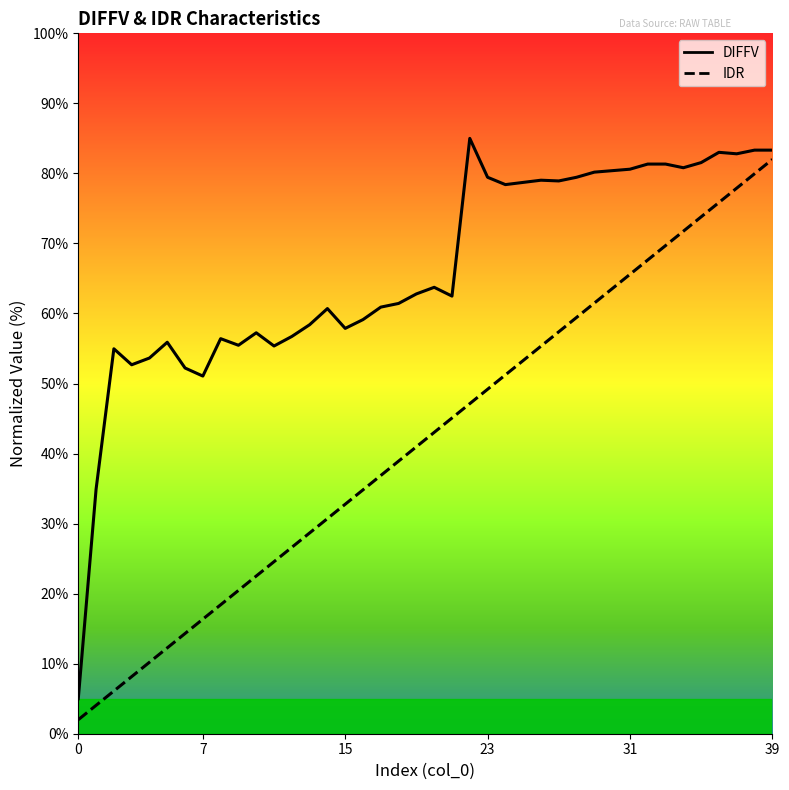

Reading left to right, list all the values displayed in this chart.

DIFFV: 5.0	34.9	55.0	52.7	53.6	55.9	52.2	51.1	56.4	55.5	57.2	55.4	56.7	58.4	60.7	57.9	59.1	60.9	61.4	62.8	63.7	62.5	85.0	79.4	78.4	78.7	79.0	78.9	79.4	80.2	80.4	80.6	81.3	81.3	80.8	81.5	83.0	82.8	83.3	83.3
IDR: 2.0	4.1	6.1	8.2	10.2	12.3	14.3	16.4	18.4	20.5	22.5	24.6	26.6	28.7	30.7	32.8	34.8	36.9	38.9	41.0	43.0	45.1	47.1	49.2	51.2	53.3	55.3	57.4	59.4	61.5	63.5	65.6	67.6	69.7	71.7	73.8	75.8	77.9	79.9	82.0